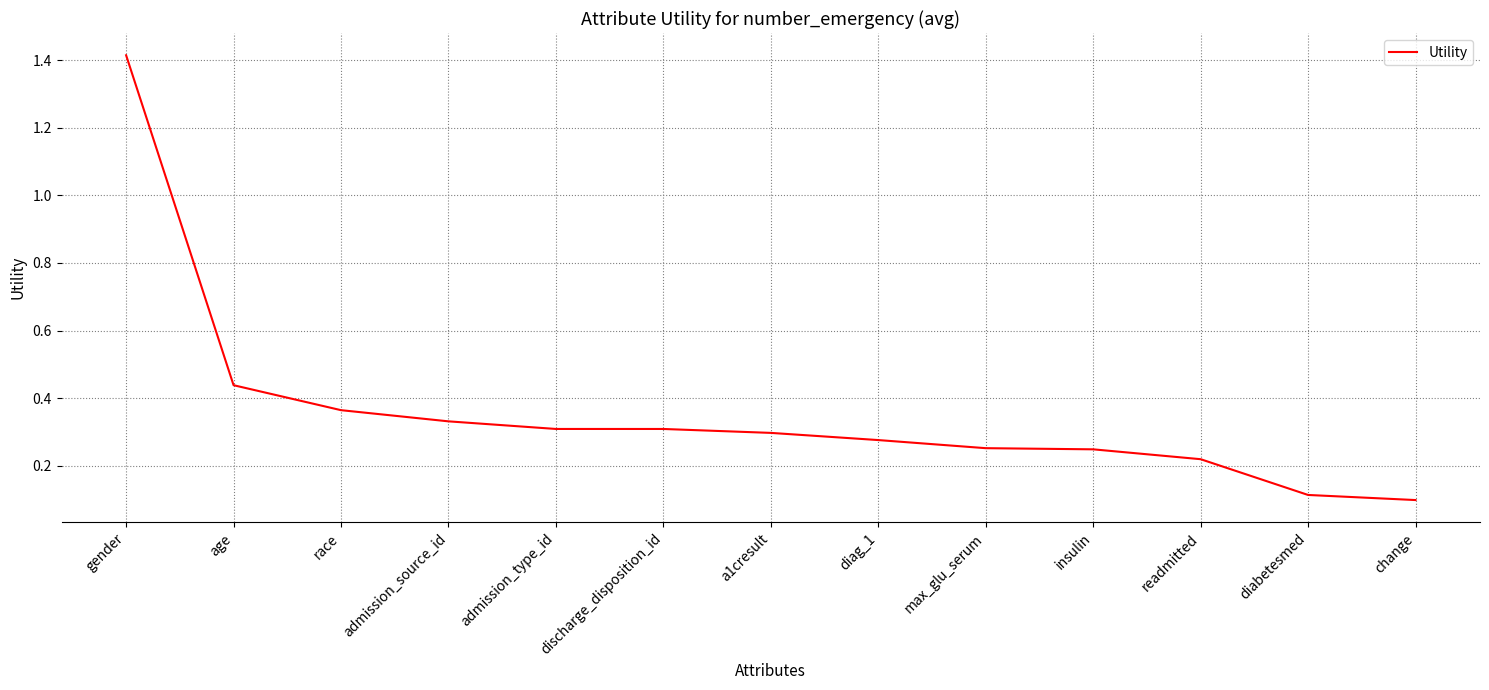

At which label is the value closest to 0?

change